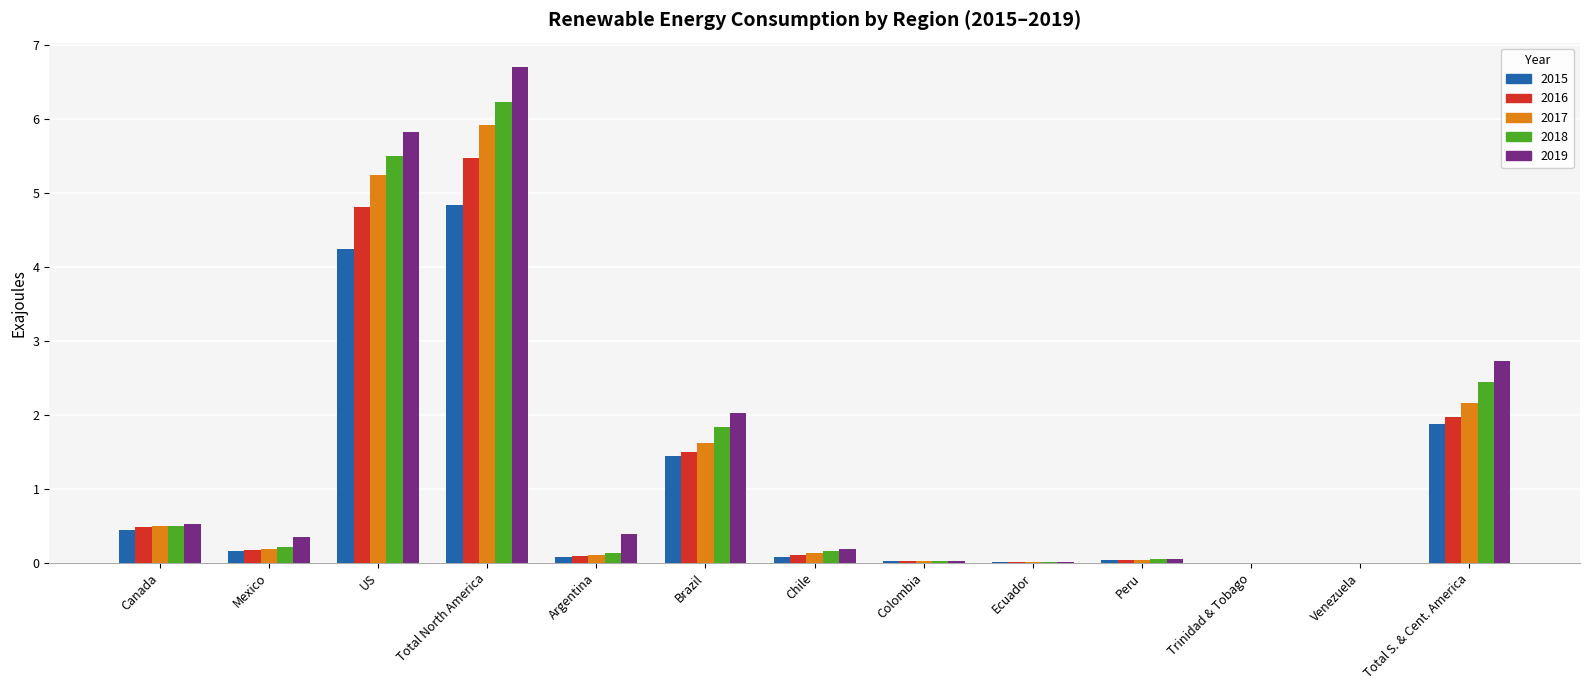

True or false: 2019 has a value of 0.6 at Brazil.

False